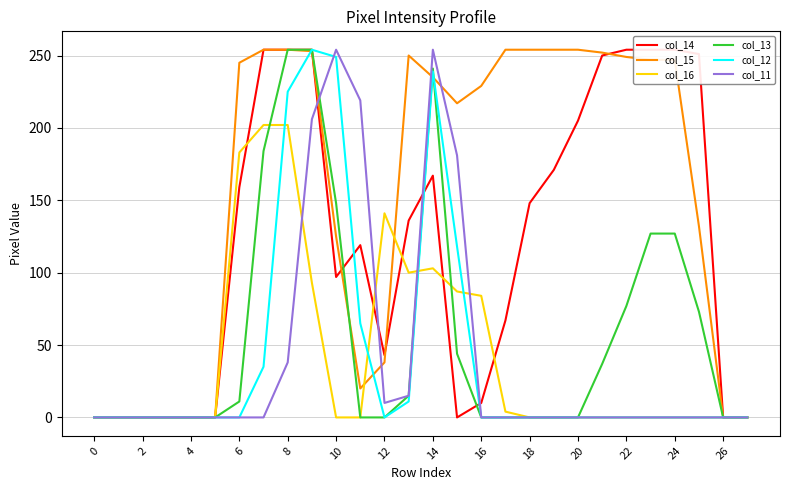

Reading left to right, transcribe all the data shown in this chart.

col_14: 0	0	0	0	0	0	159	254	254	254	97	119	43	136	167	0	10	67	148	171	205	250	254	254	254	251	0	0
col_15: 0	0	0	0	0	0	245	254	254	253	125	20	38	250	235	217	229	254	254	254	254	252	249	247	247	132	0	0
col_16: 0	0	0	0	0	0	183	202	202	93	0	0	141	100	103	87	84	4	0	0	0	0	0	0	0	0	0	0
col_13: 0	0	0	0	0	0	11	184	254	254	148	0	0	15	241	44	0	0	0	0	0	37	77	127	127	73	0	0
col_12: 0	0	0	0	0	0	0	35	225	254	249	65	0	11	239	118	0	0	0	0	0	0	0	0	0	0	0	0
col_11: 0	0	0	0	0	0	0	0	38	206	254	219	10	15	254	181	0	0	0	0	0	0	0	0	0	0	0	0